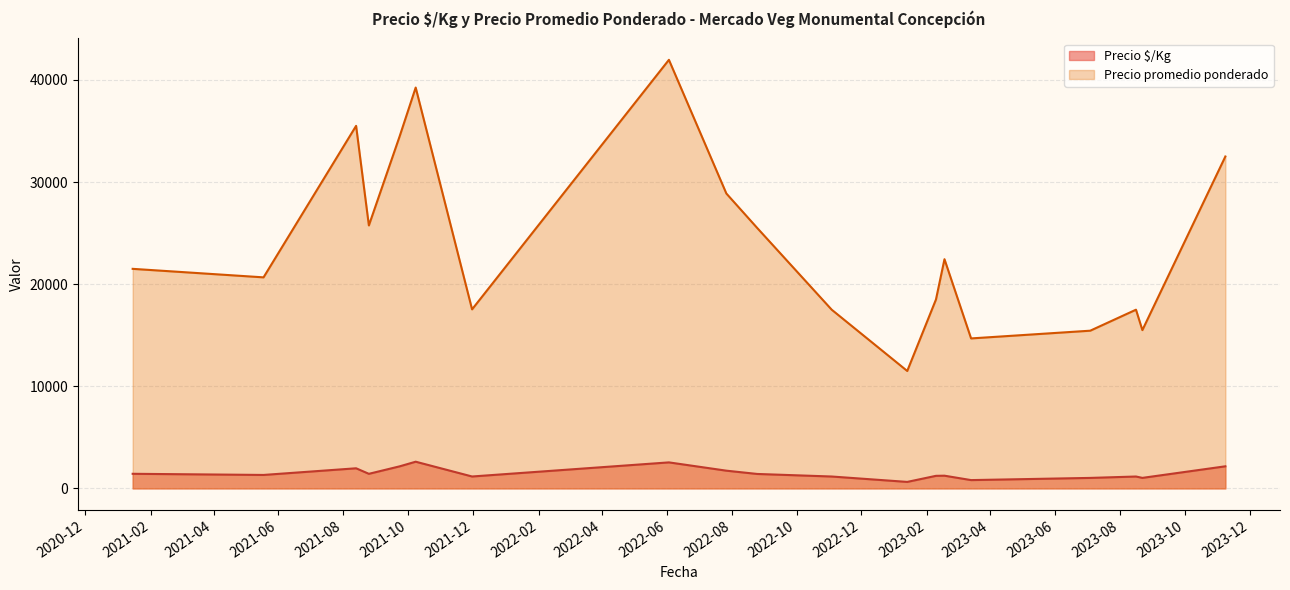

True or false: Precio promedio ponderado and Precio $/Kg cross at least once.

False